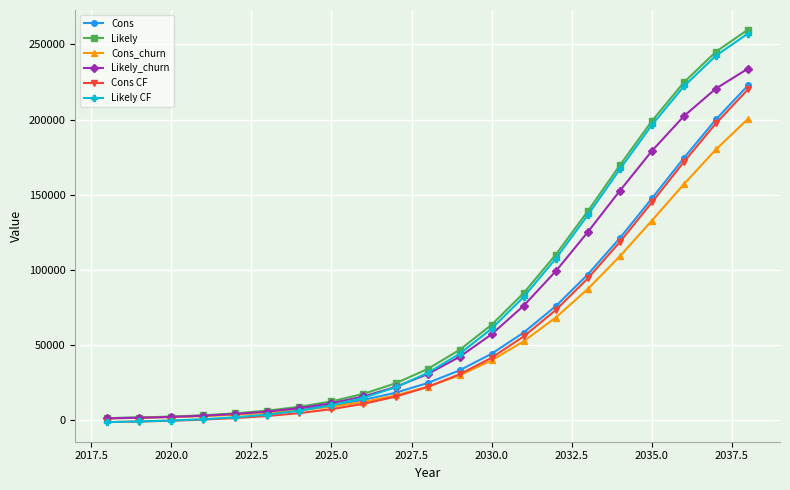

What are all the series names shown in the legend?

Cons, Likely, Cons_churn, Likely_churn, Cons CF, Likely CF